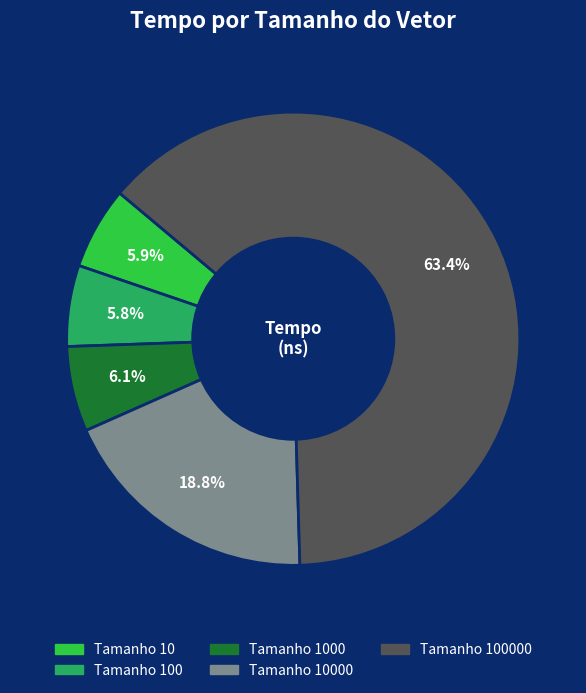

Does any single category account for the majority?

Yes